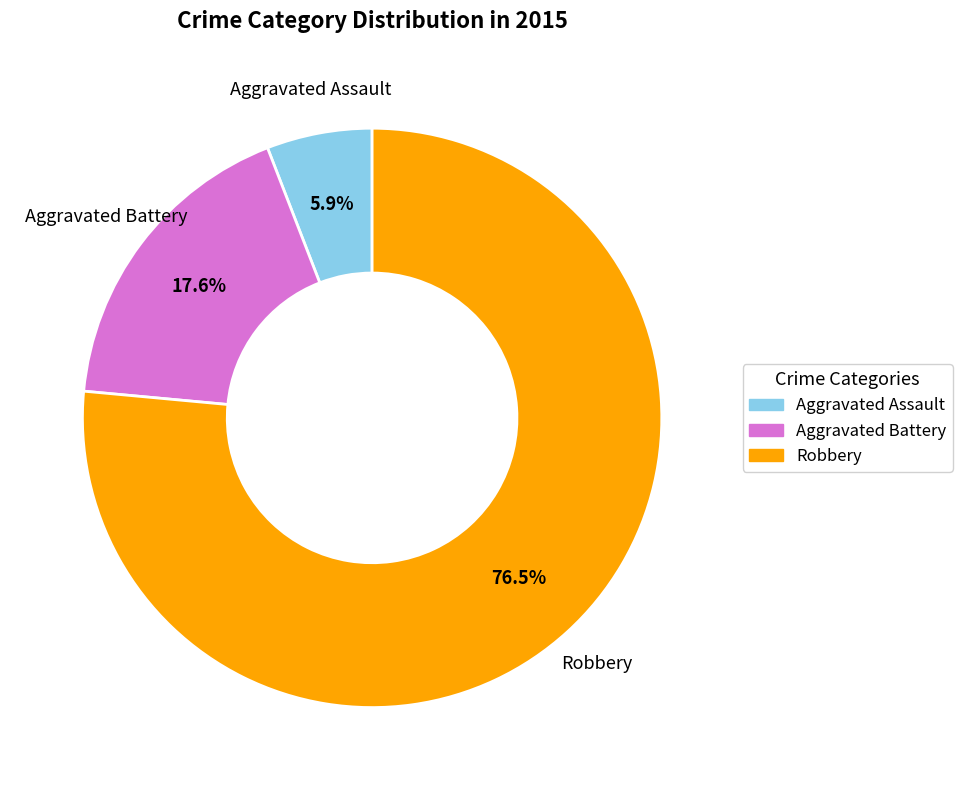

What is the ratio of the value at Aggravated Battery to the value at Aggravated Assault?

3.0